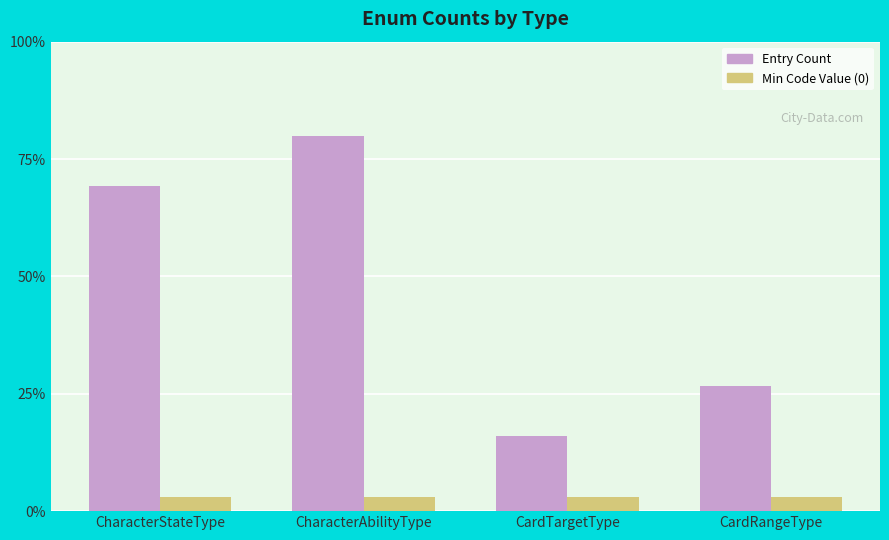

Rank the series by their maximum value, from lowest to highest.

Min Code Value (0), Entry Count